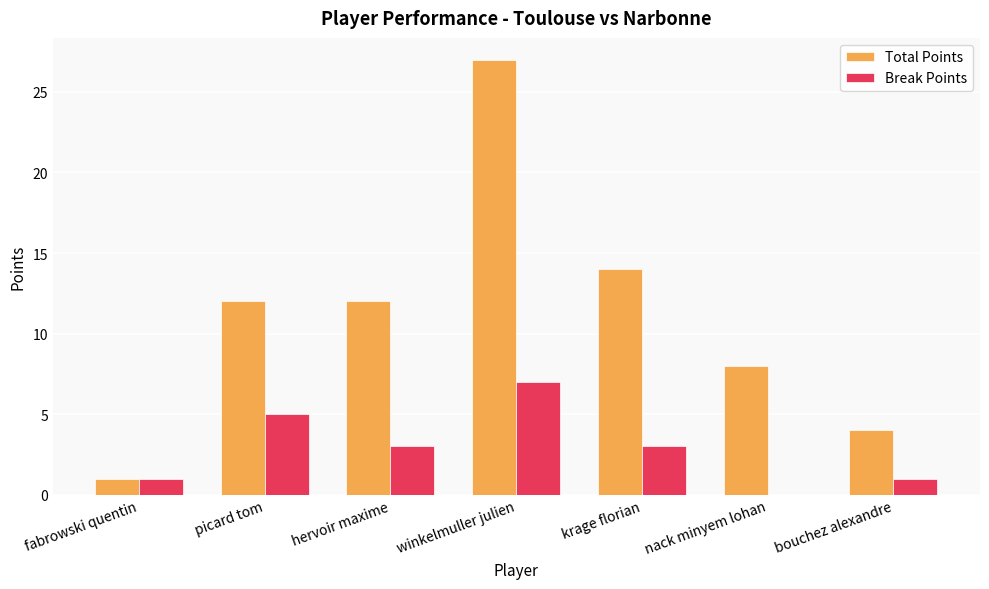

How many data points does each series have?

7